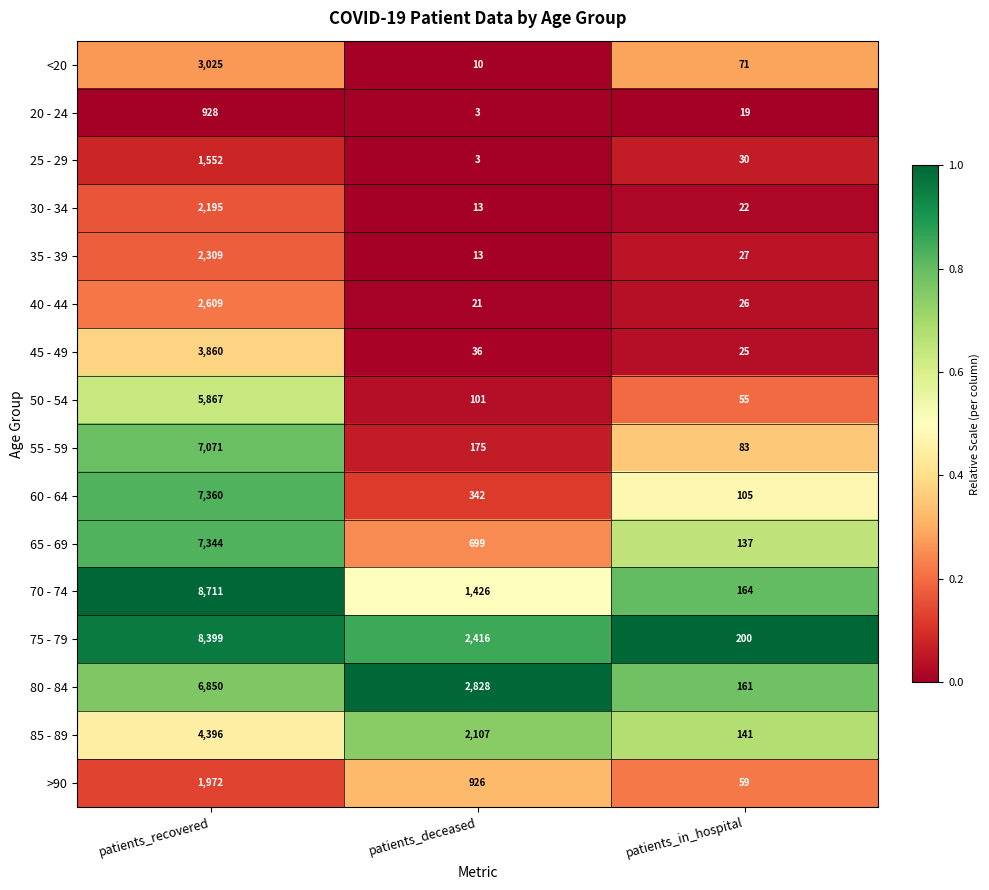

What is the difference between the maximum and second lowest values in the 45 - 49 series?

3824